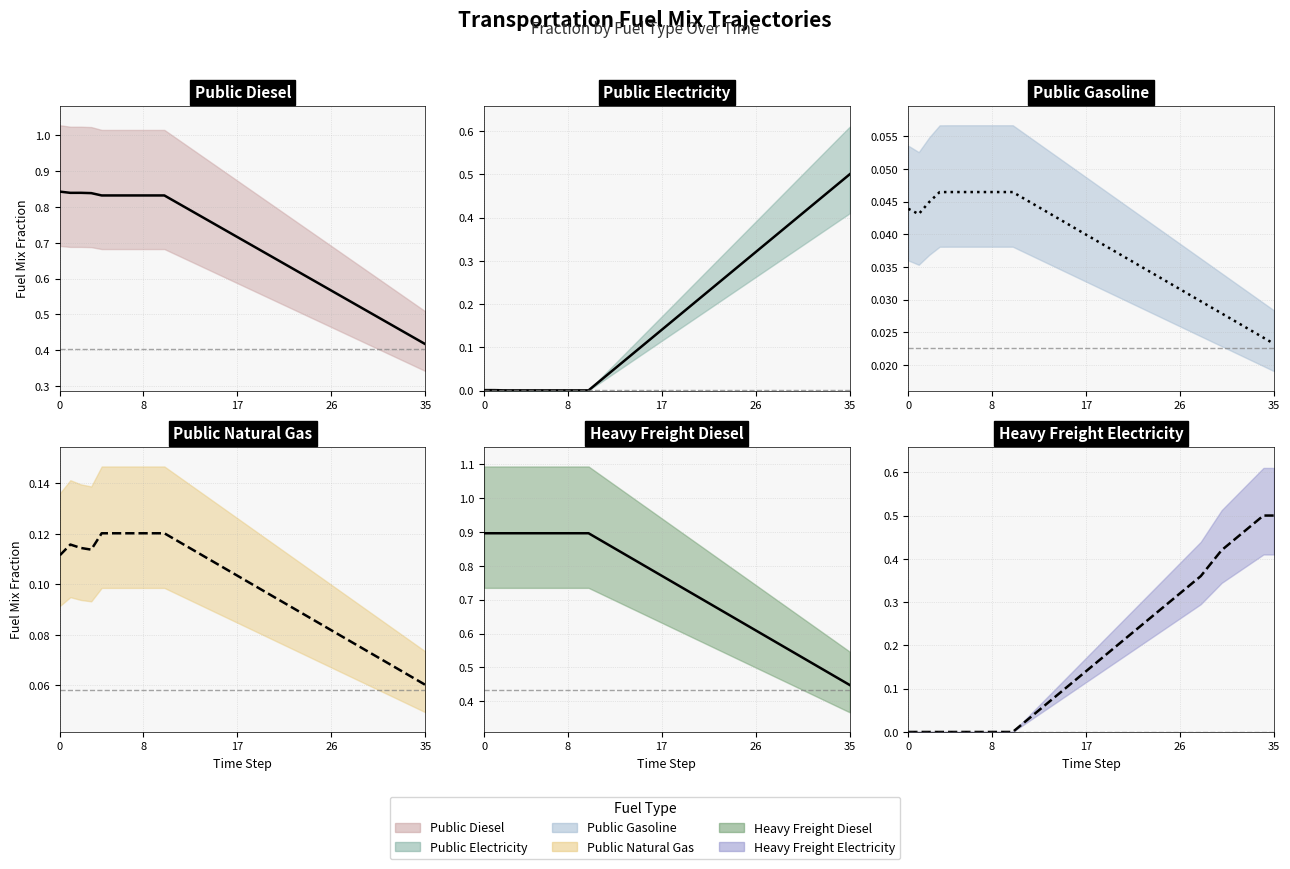

What is the value of the Heavy Freight Diesel point at the 17th from the left?

0.8